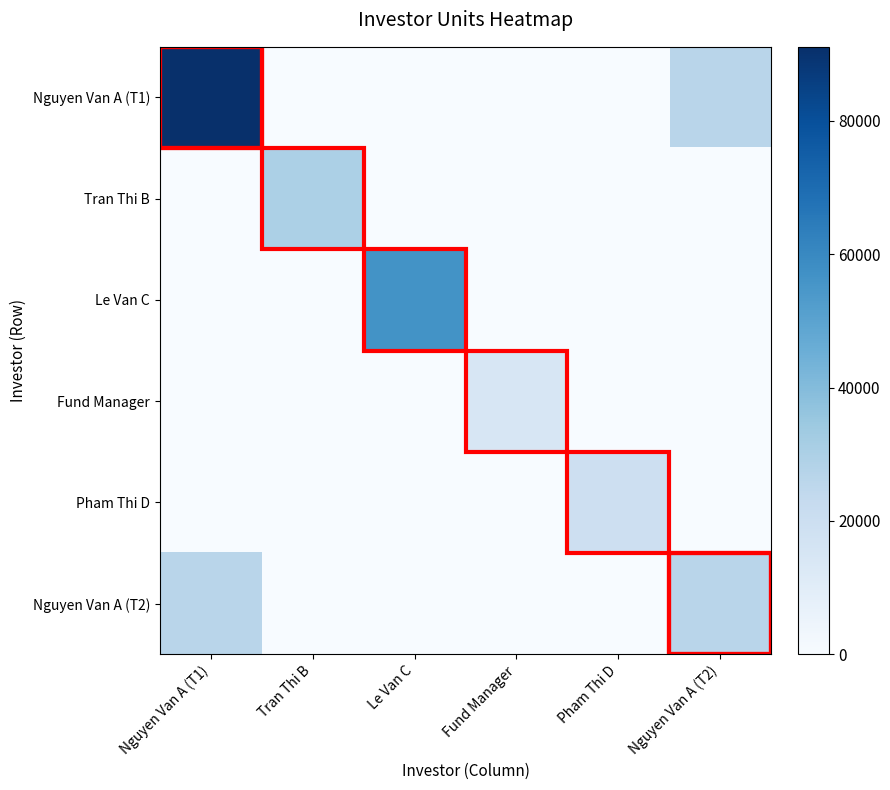

Which series has the largest total across all categories?

Nguyen Van A (T1)